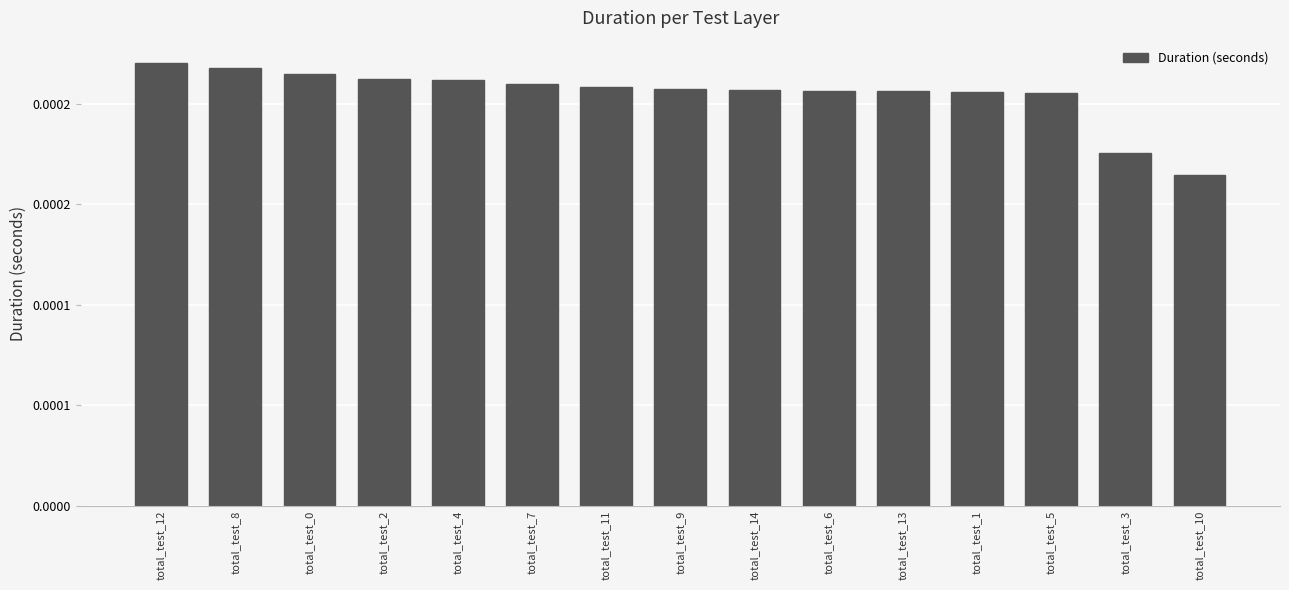

Are the bars horizontal?

No